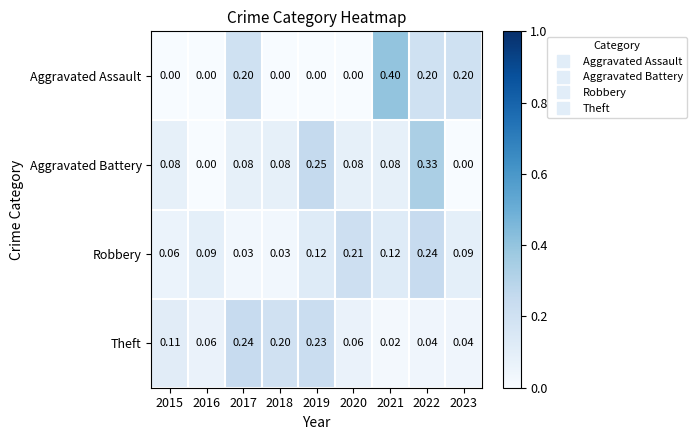

Which series has the widest spread of values?

Aggravated Assault